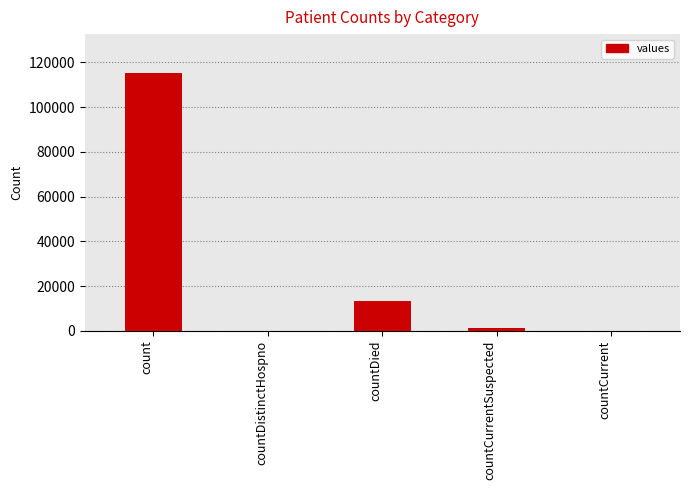

Which has a higher value, count or countDied?

count